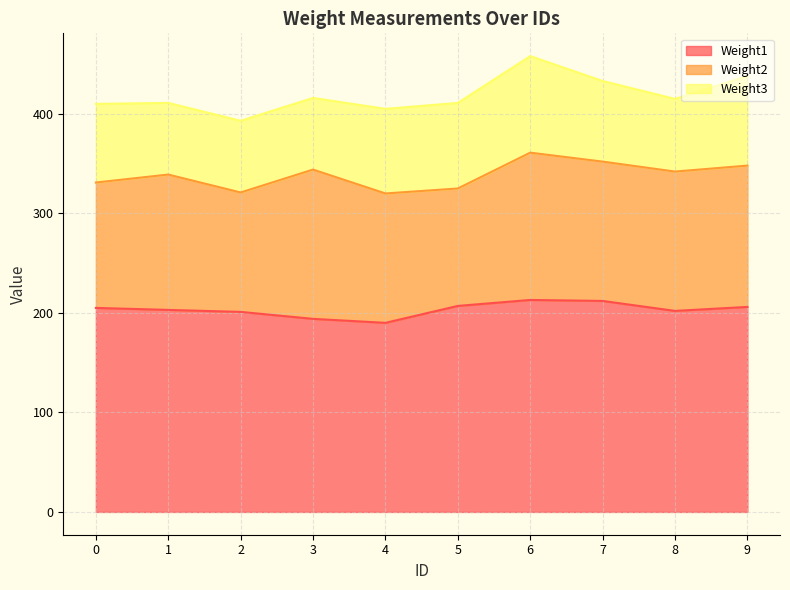

At how many categories does at least one series exceed 181?

10